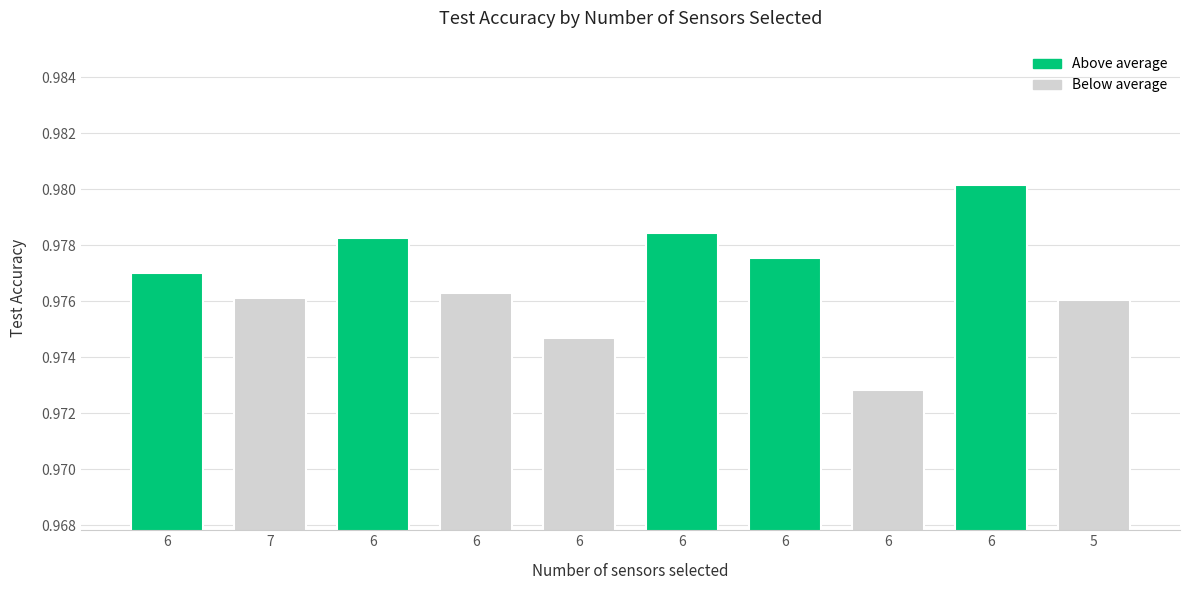

Reading left to right, extract all data points from this chart.

6=1.0	7=1.0	6=1.0	6=1.0	6=1.0	6=1.0	6=1.0	6=1.0	6=1.0	5=1.0